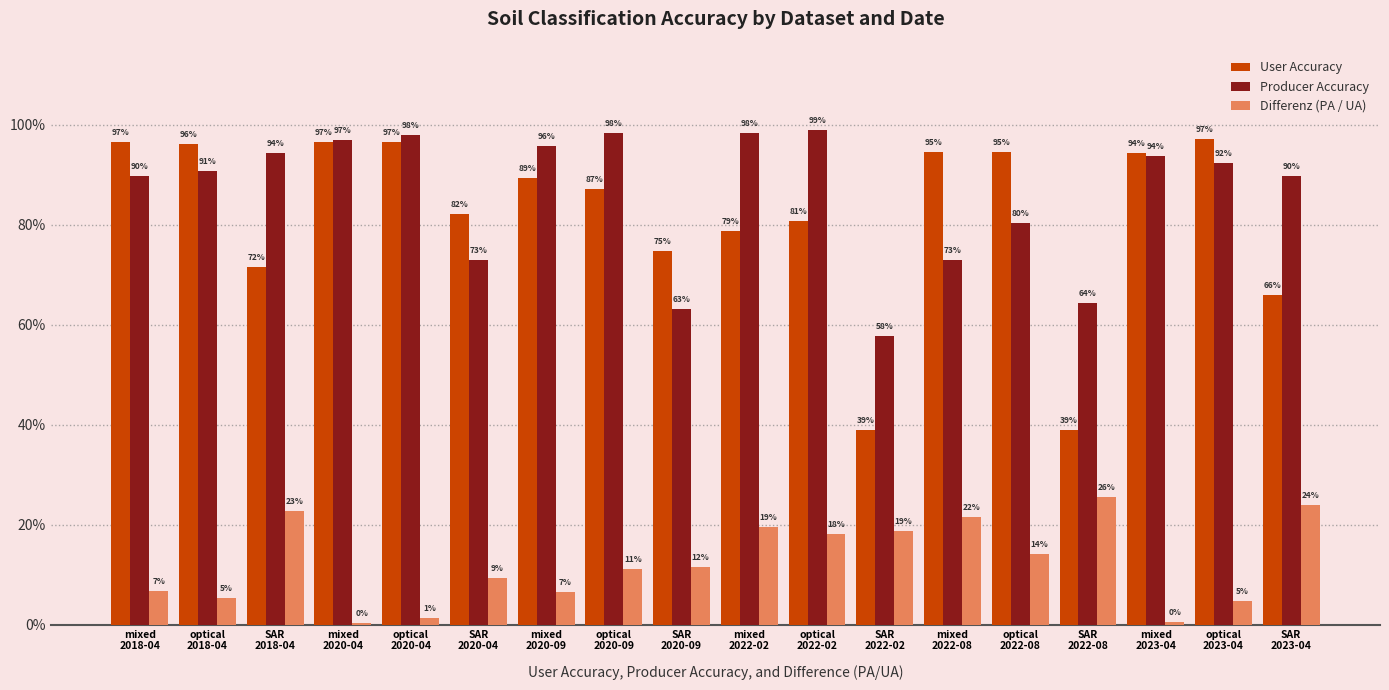

Does the chart contain stacked bars?

No